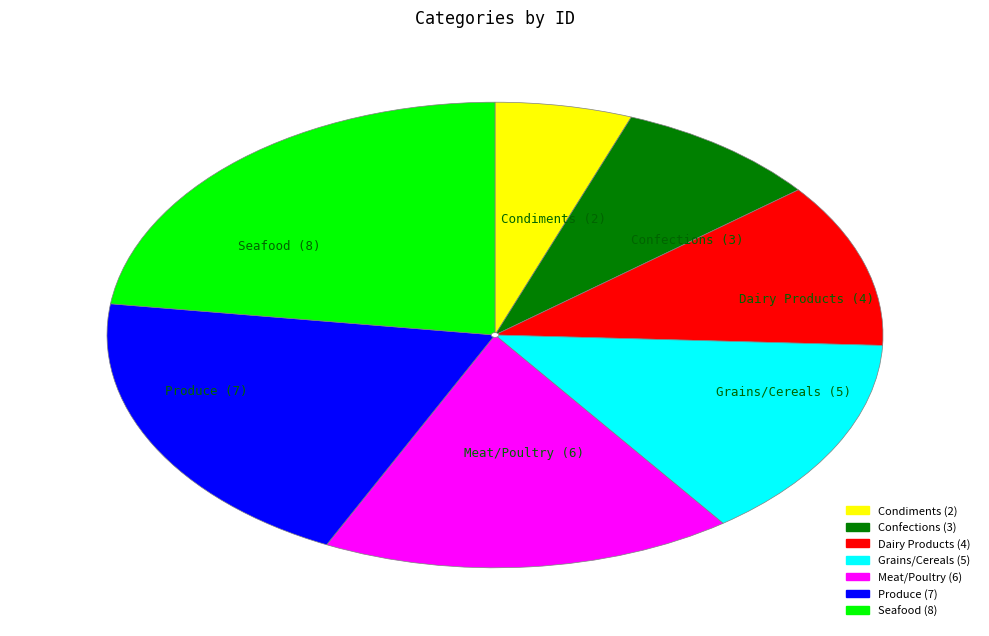

What is the ratio of the value at Confections to the value at Seafood?

0.4